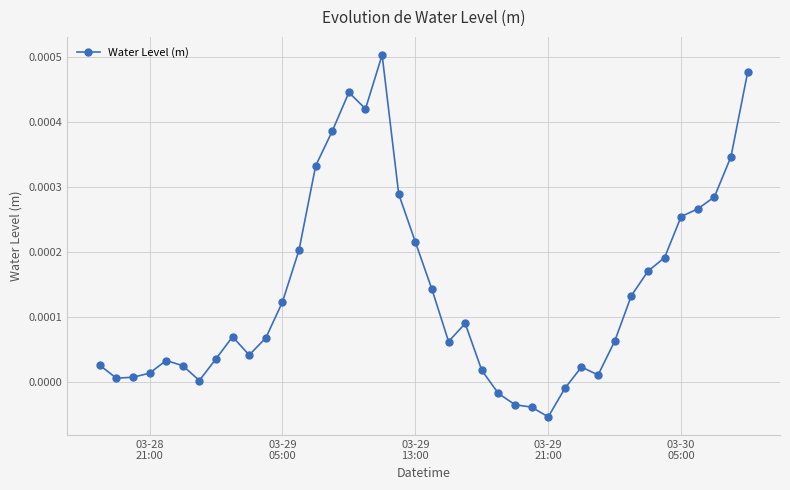

True or false: the data has more than 2 interior local peaks.

True